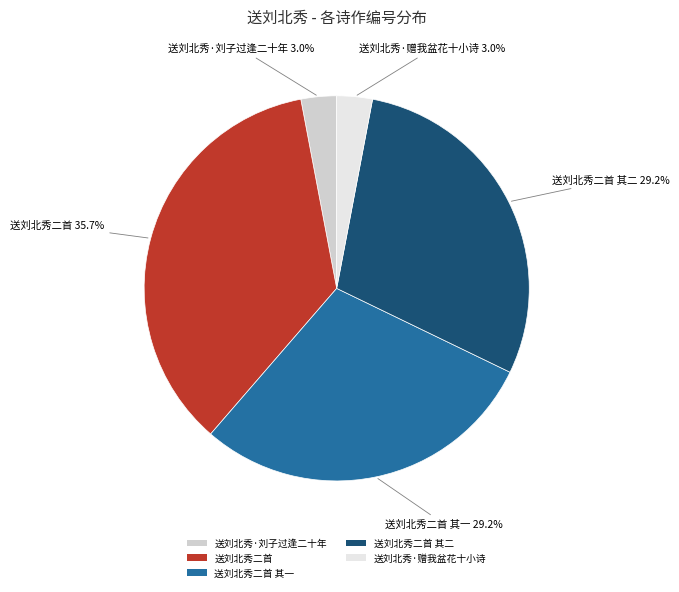

Count the number of slices in the pie.

5